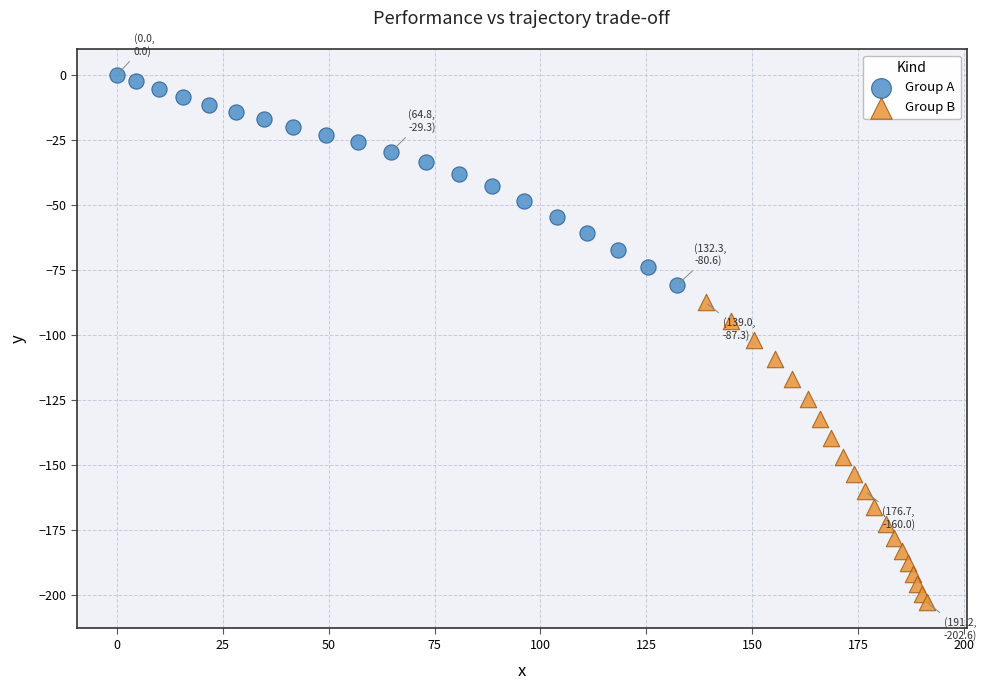

Which series contains the highest Y value?

Group A